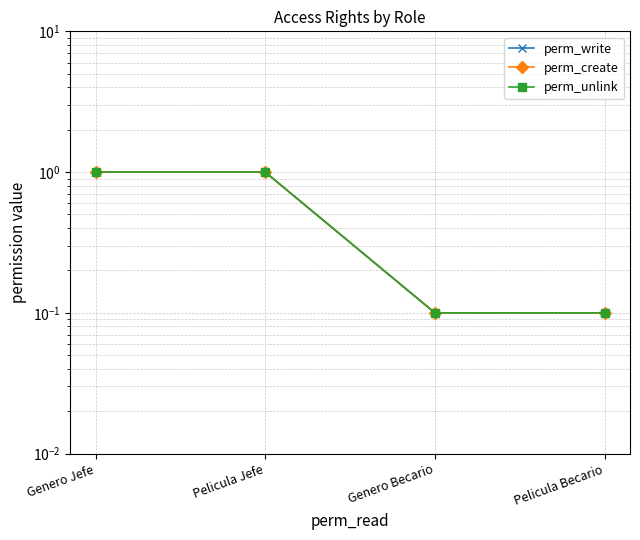

What is the highest value of the perm_create series?

1.0